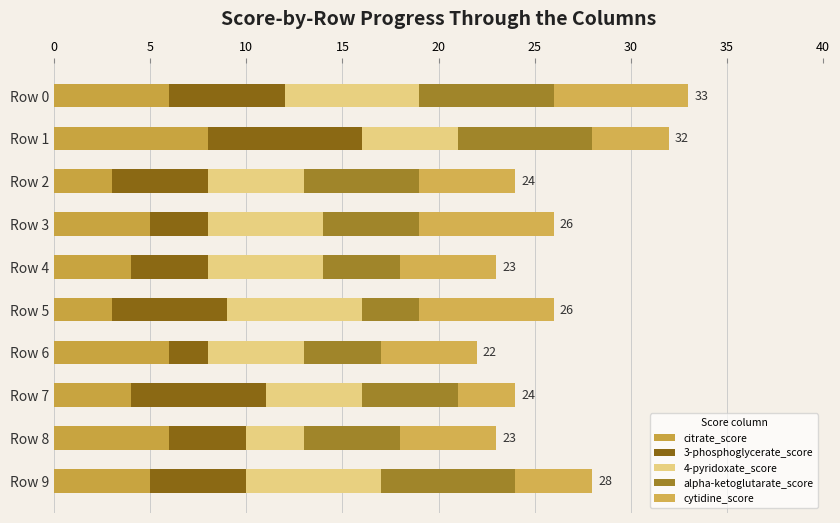

How many data points does each series have?

10